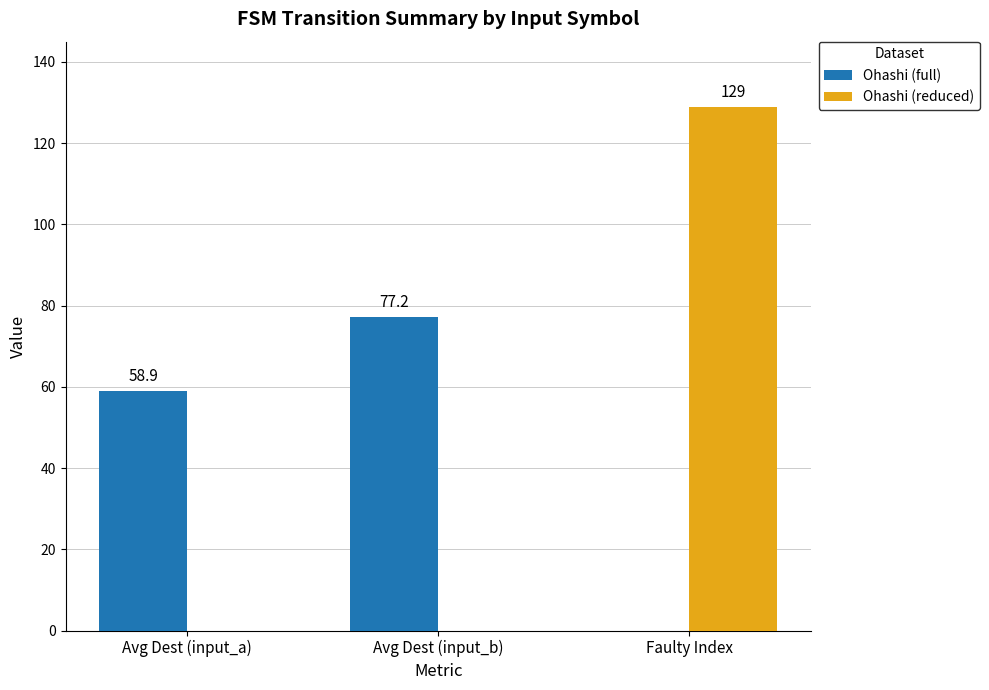

What is the greatest value displayed?

129.0